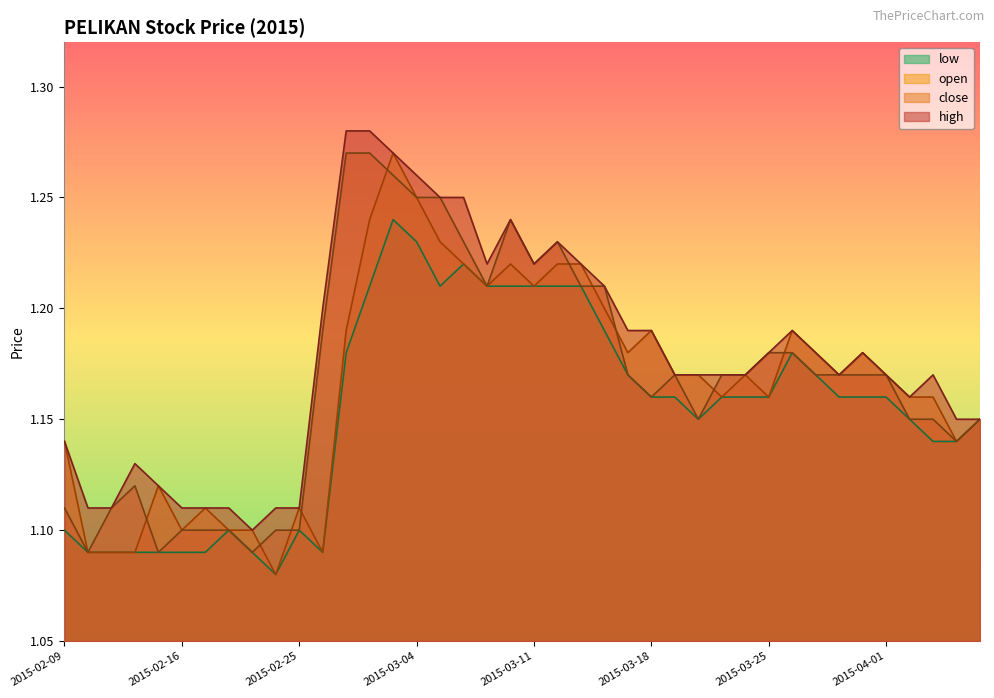

List the series in order of their overall mean, lowest first.

low, open, close, high